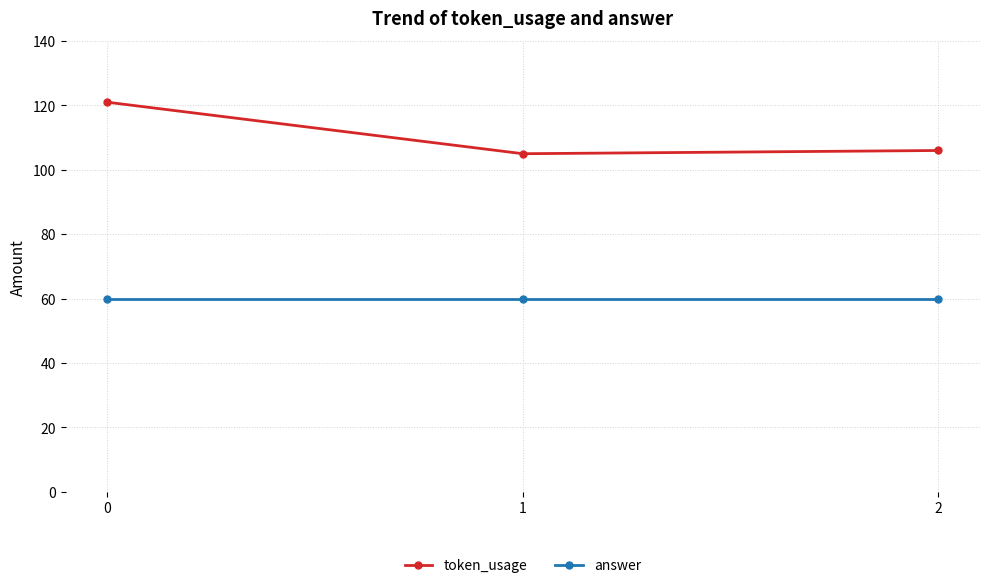

What is the sum of the answer values at 1 and 0?

120